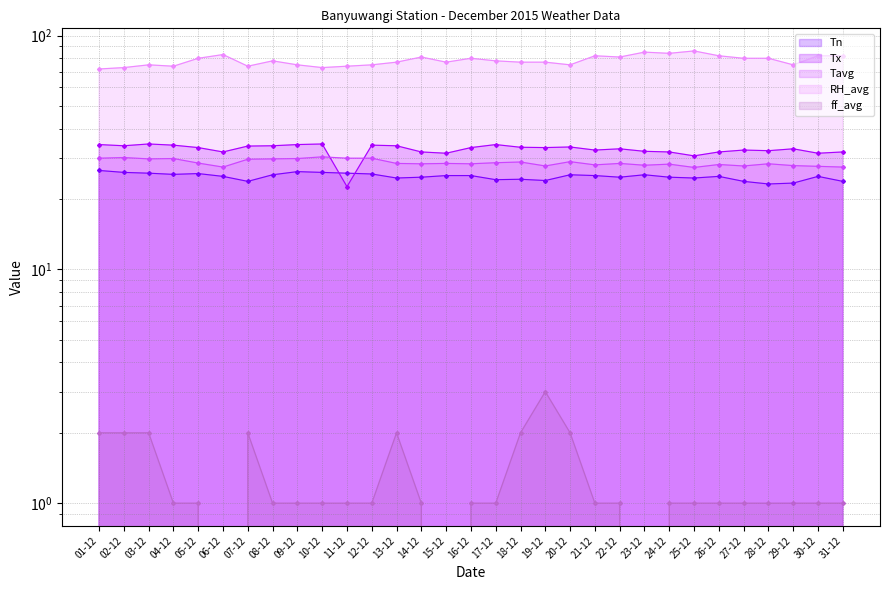

True or false: Tavg has a value of 47.5 at 24-12.

False